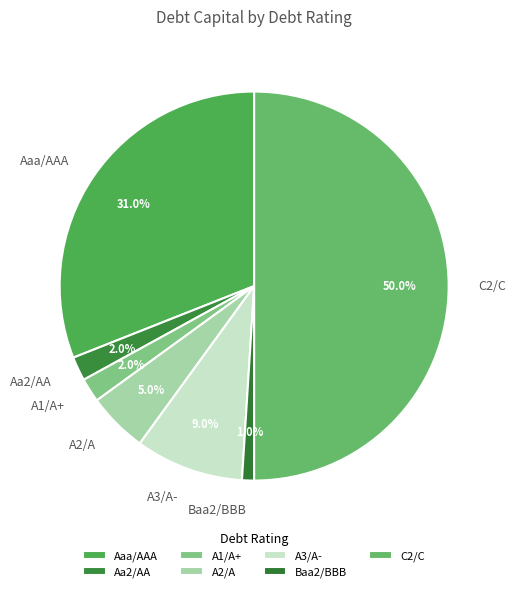

To the nearest percent, what is the difference between the A3/A- and A1/A+ slice percentages?

7%